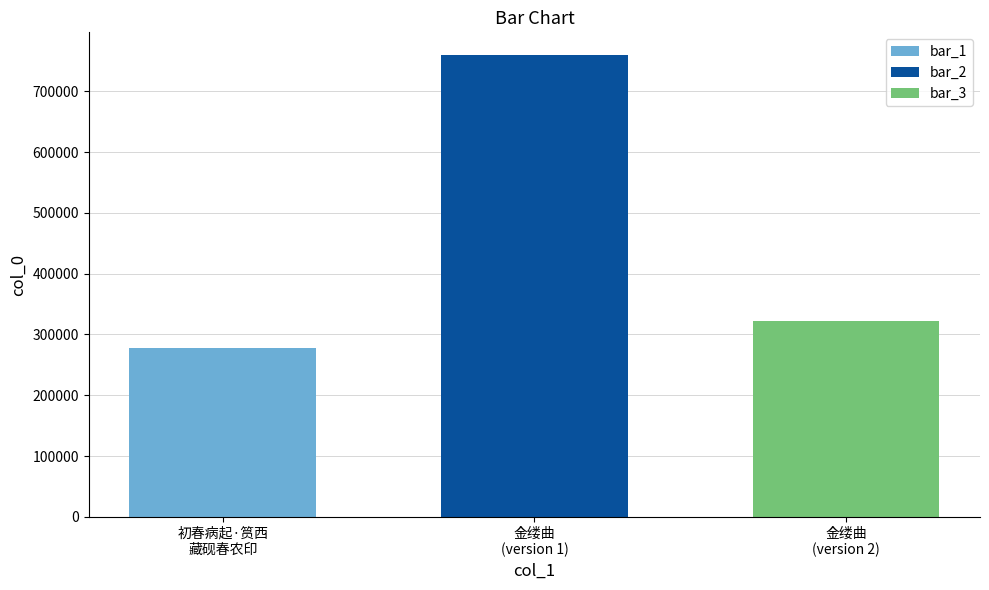

Which series has the widest spread of values?

bar_1